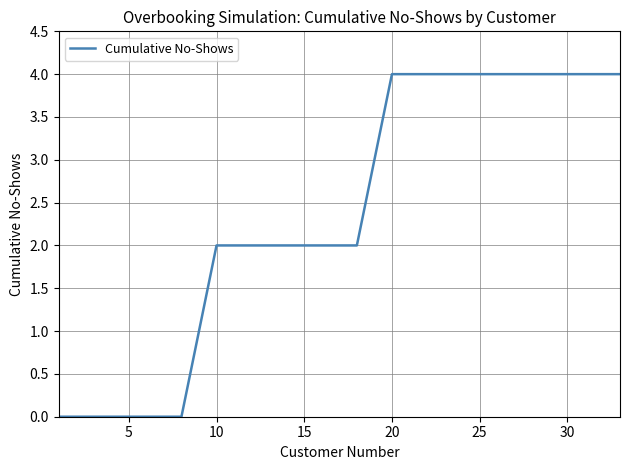

What is the greatest value displayed?

4